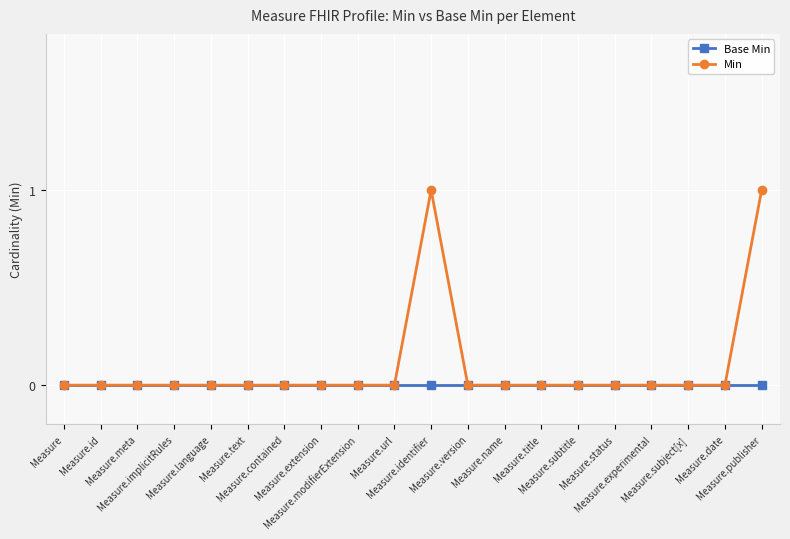

Reading left to right, transcribe all the data shown in this chart.

Base Min: Measure=0	Measure.id=0	Measure.meta=0	Measure.implicitRules=0	Measure.language=0	Measure.text=0	Measure.contained=0	Measure.extension=0	Measure.modifierExtension=0	Measure.url=0	Measure.identifier=0	Measure.version=0	Measure.name=0	Measure.title=0	Measure.subtitle=0	Measure.status=0	Measure.experimental=0	Measure.subject[x]=0	Measure.date=0	Measure.publisher=0
Min: Measure=0	Measure.id=0	Measure.meta=0	Measure.implicitRules=0	Measure.language=0	Measure.text=0	Measure.contained=0	Measure.extension=0	Measure.modifierExtension=0	Measure.url=0	Measure.identifier=1	Measure.version=0	Measure.name=0	Measure.title=0	Measure.subtitle=0	Measure.status=0	Measure.experimental=0	Measure.subject[x]=0	Measure.date=0	Measure.publisher=1